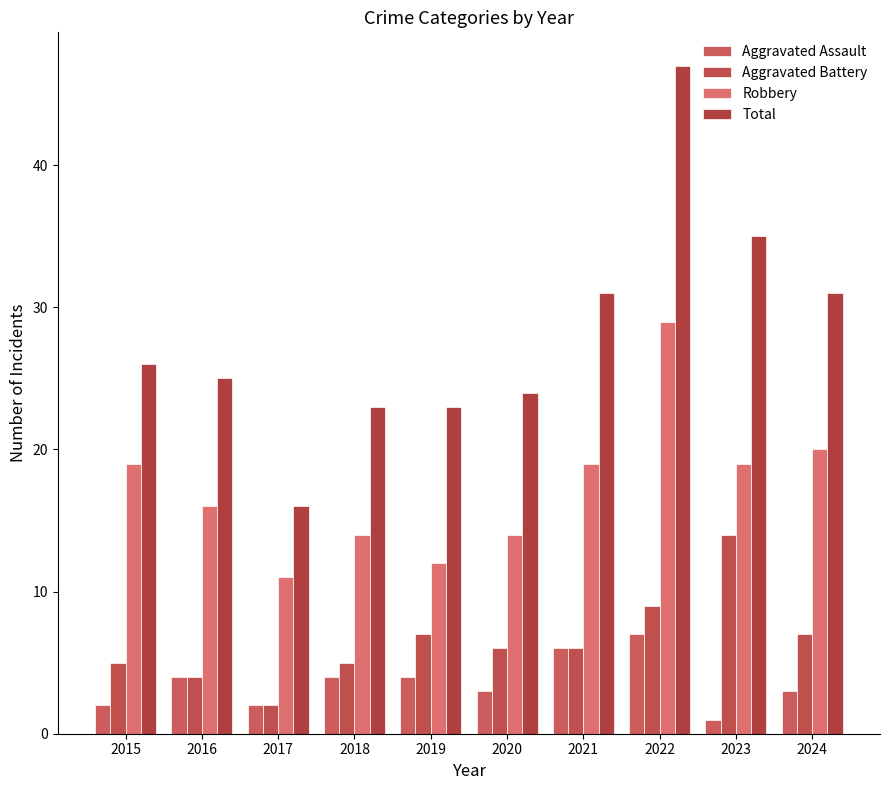

At which label is Robbery closest to 20?

2024